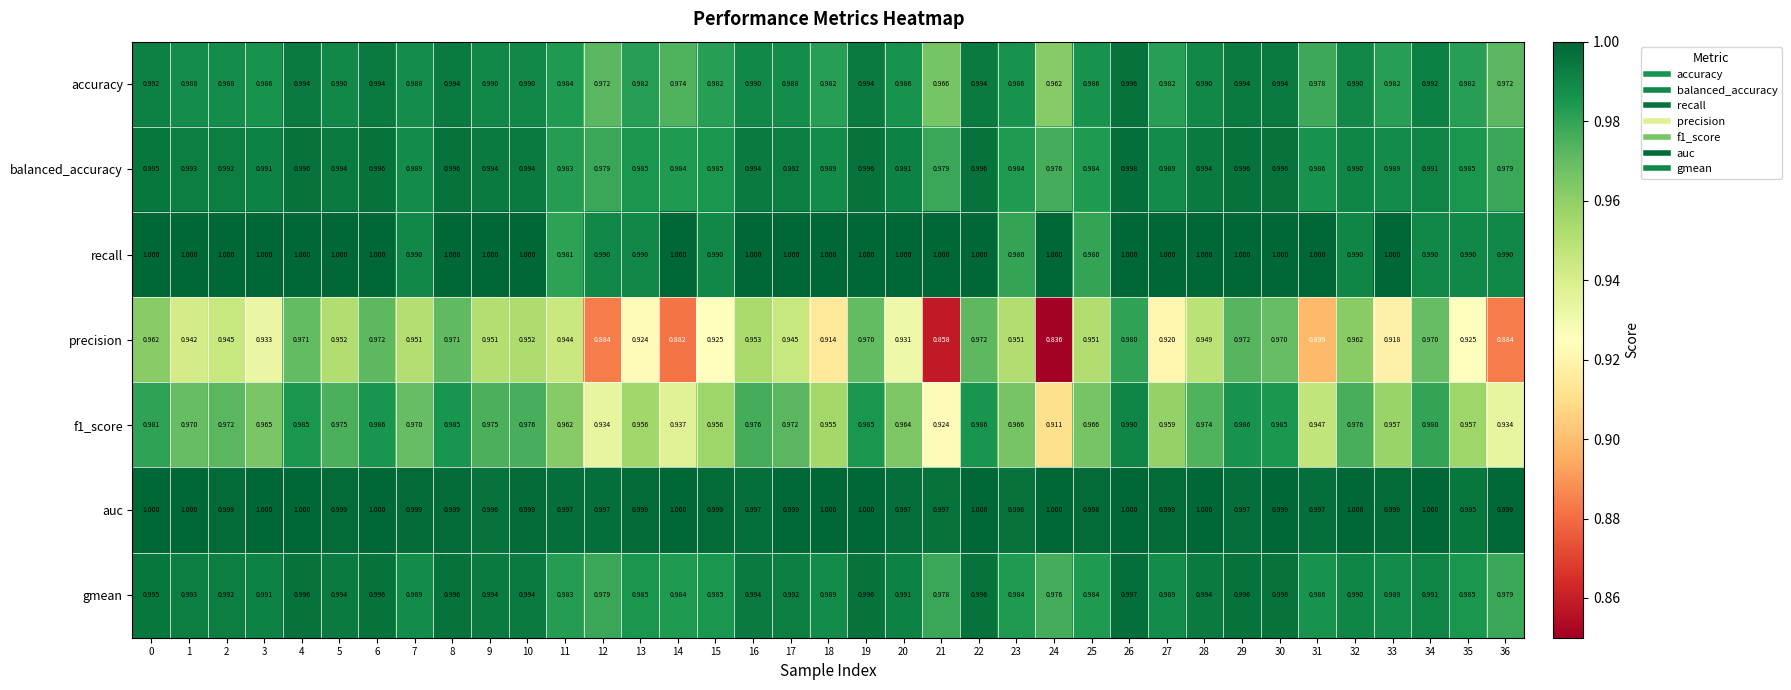

Is the value of gmean at 23 greater than the value of f1_score at 25?

Yes